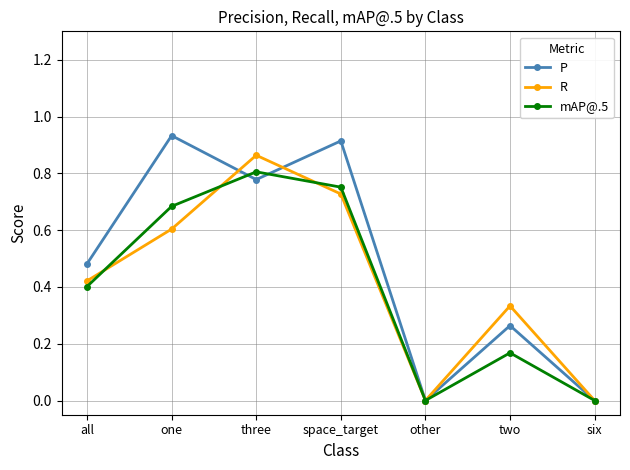

The value of P at all is 0.2. True or false?

False